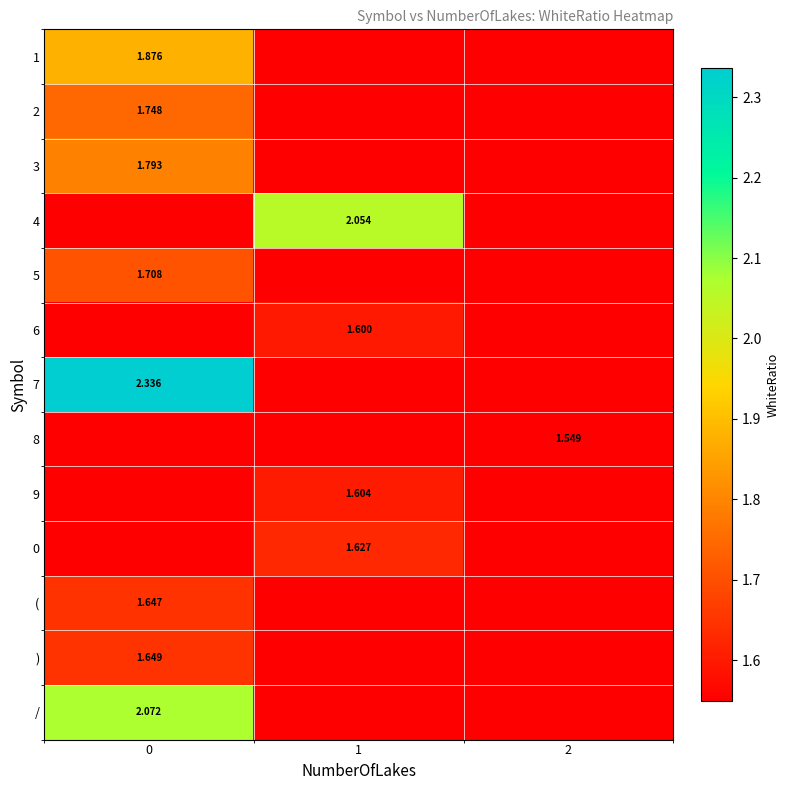

Where is row_4 nearest to the value 1?

1